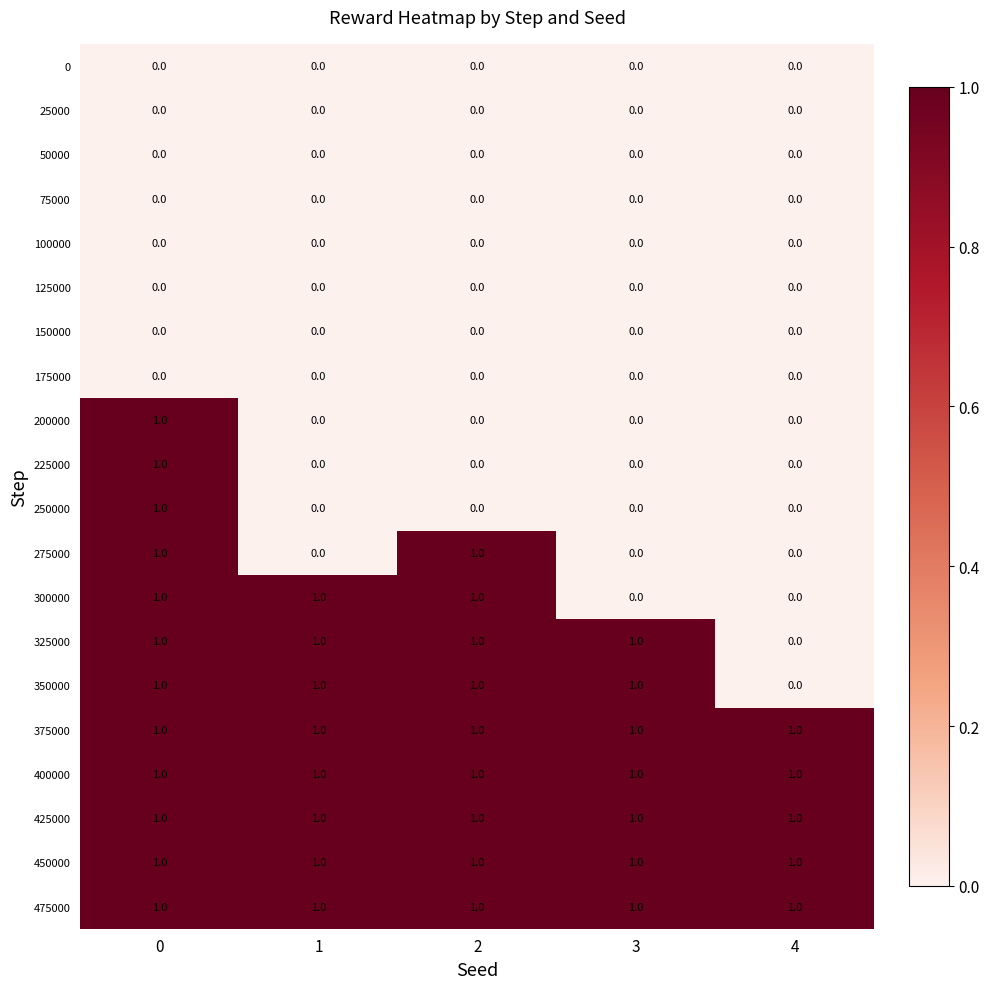

What is the total value across all series at 2?

9